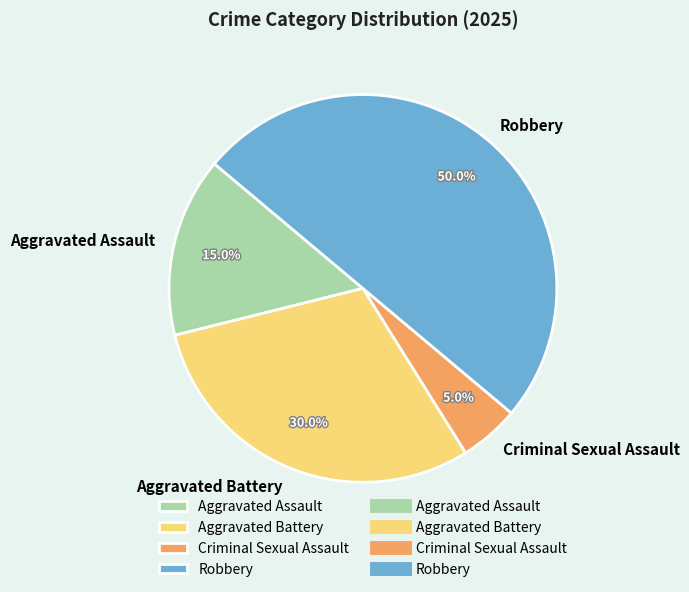

Which category has the smallest portion of the pie?

Criminal Sexual Assault